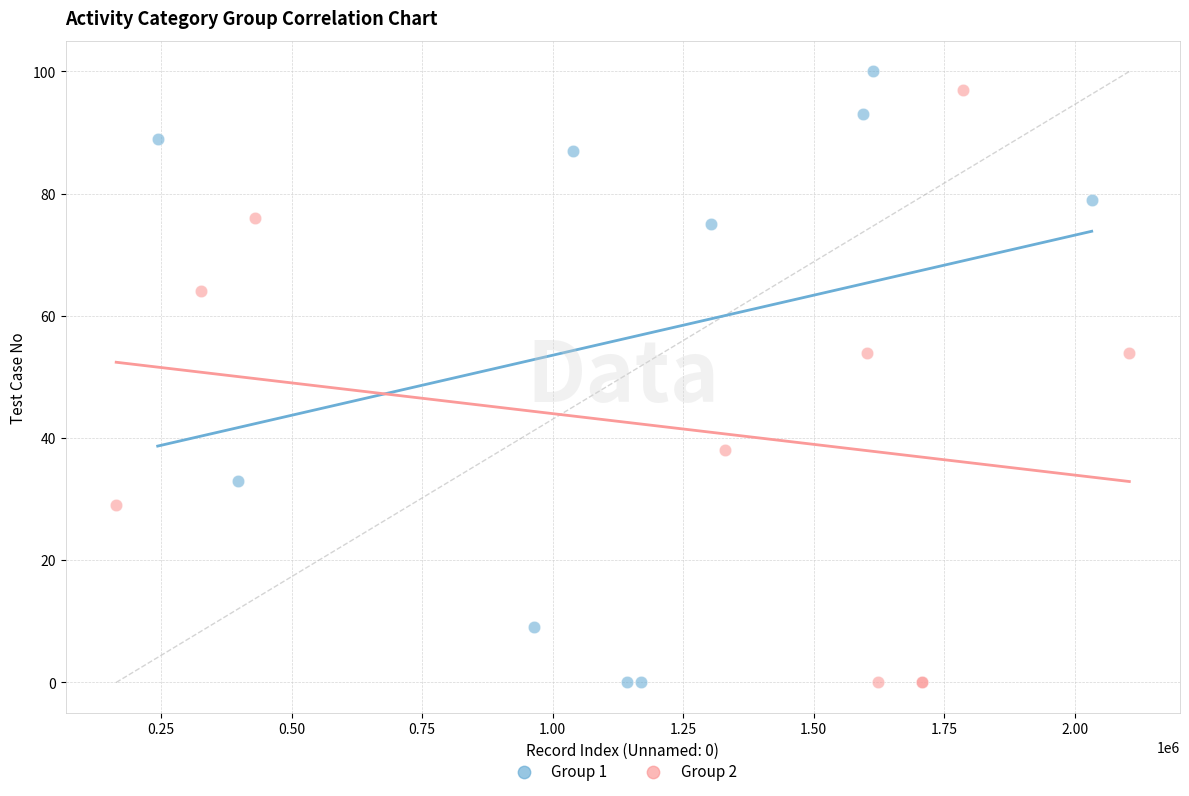

What are all the series names shown in the legend?

Group 1, Group 2